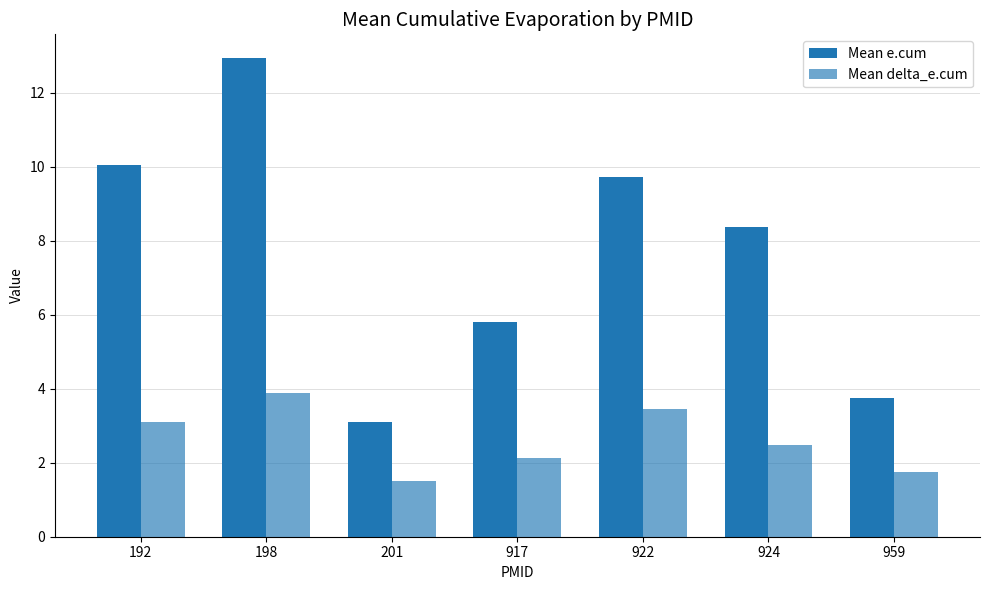

List the series in order of their overall mean, highest first.

Mean e.cum, Mean delta_e.cum